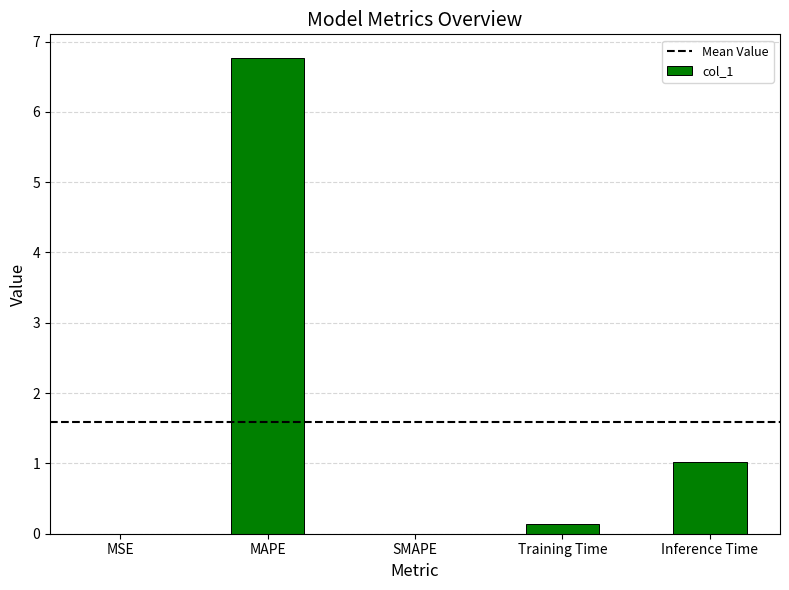

What value does the data have at MAPE?

6.8